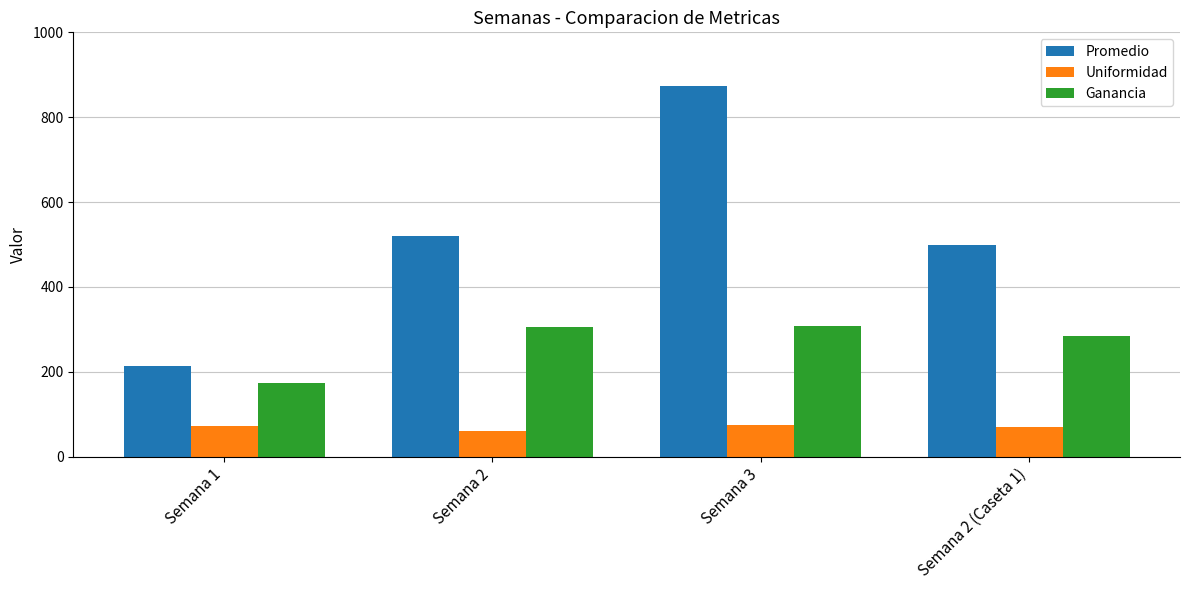

Rank the series at Semana 3 from highest to lowest value.

Promedio, Ganancia, Uniformidad